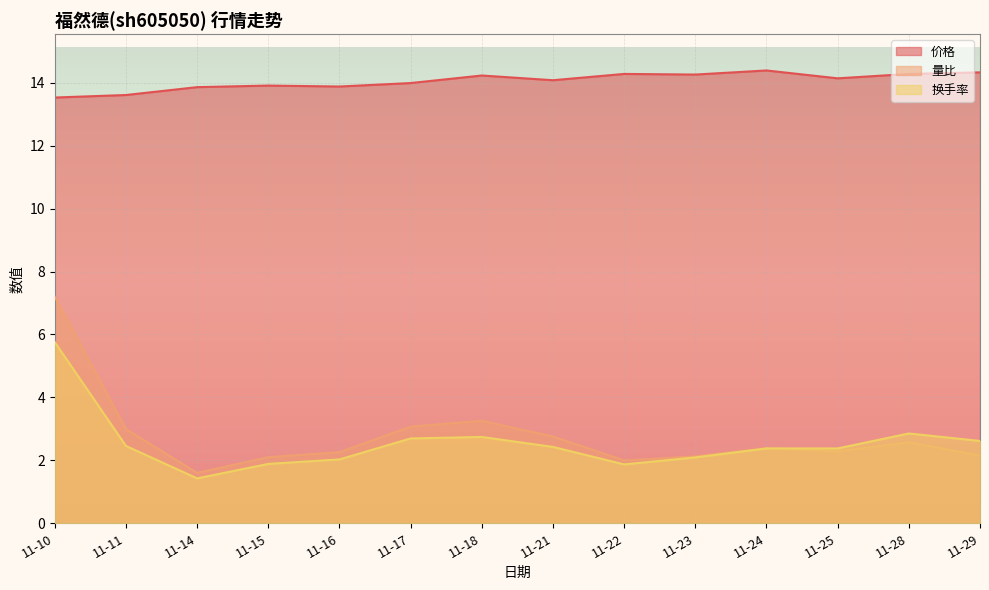

Read the 量比 value at 11-18.

3.3